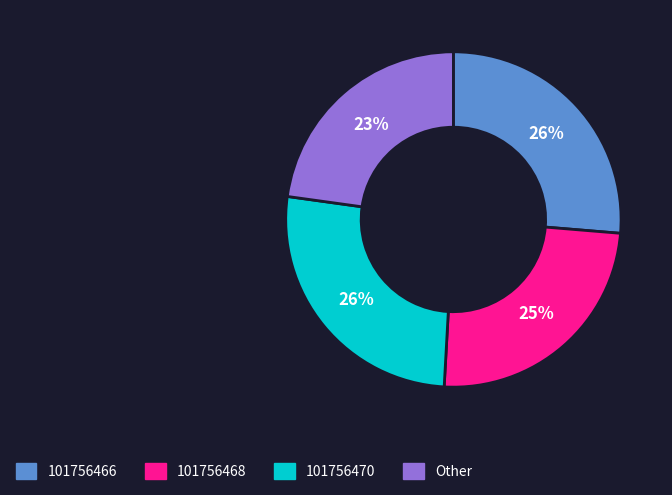

What is the ratio of the value at Other to the value at 101756468?

0.9